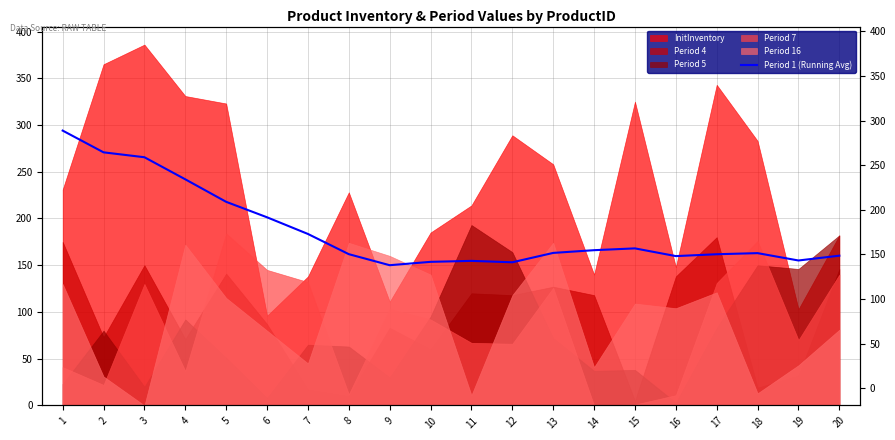

List the labels in order of value, smallest first.

9, 12, 10, 11, 19, 16, 20, 17, 8, 18, 13, 14, 15, 7, 6, 5, 4, 3, 2, 1